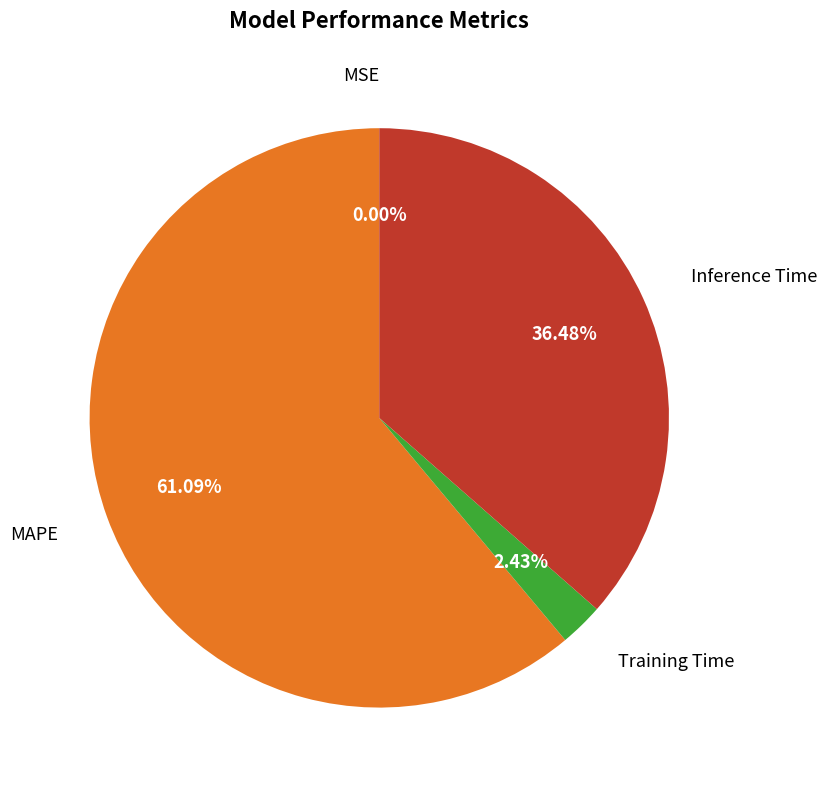

Is there a majority slice in this chart?

Yes